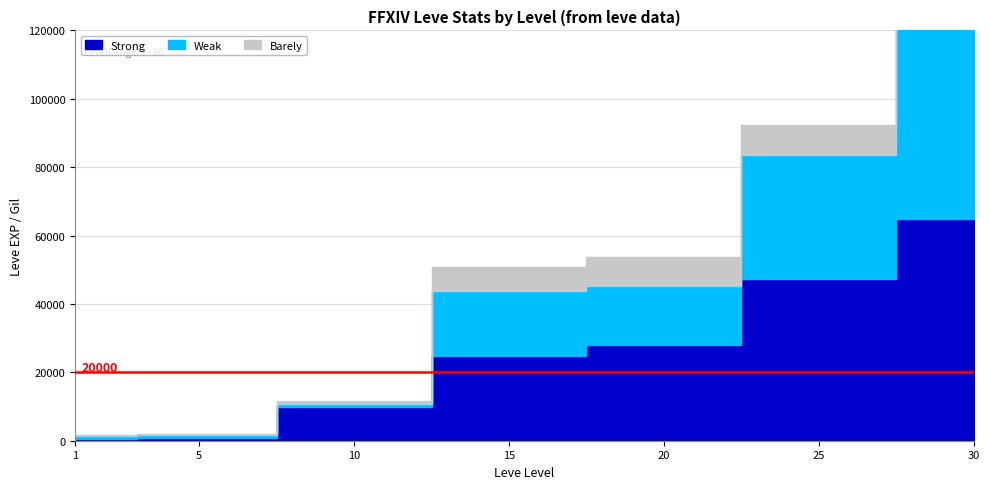

What are all the series names shown in the legend?

Strong, Weak, Barely